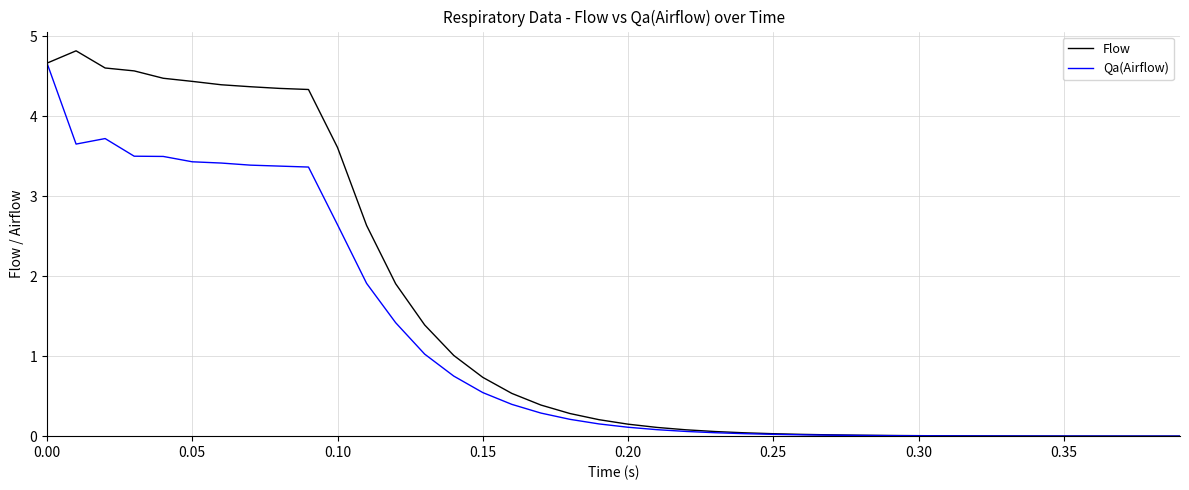

Which series has the largest total across all categories?

Flow